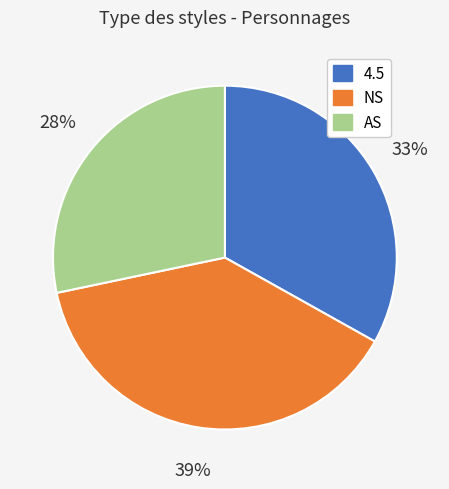

To the nearest percent, what is the combined percentage of AS and 4.5?

61%